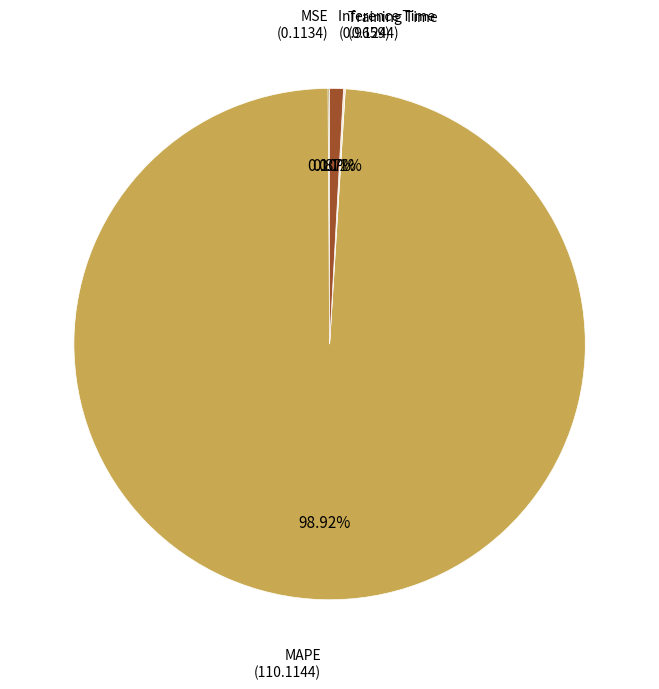

Which has a higher value, Inference Time (0.9659) or MAPE (110.1144)?

MAPE (110.1144)